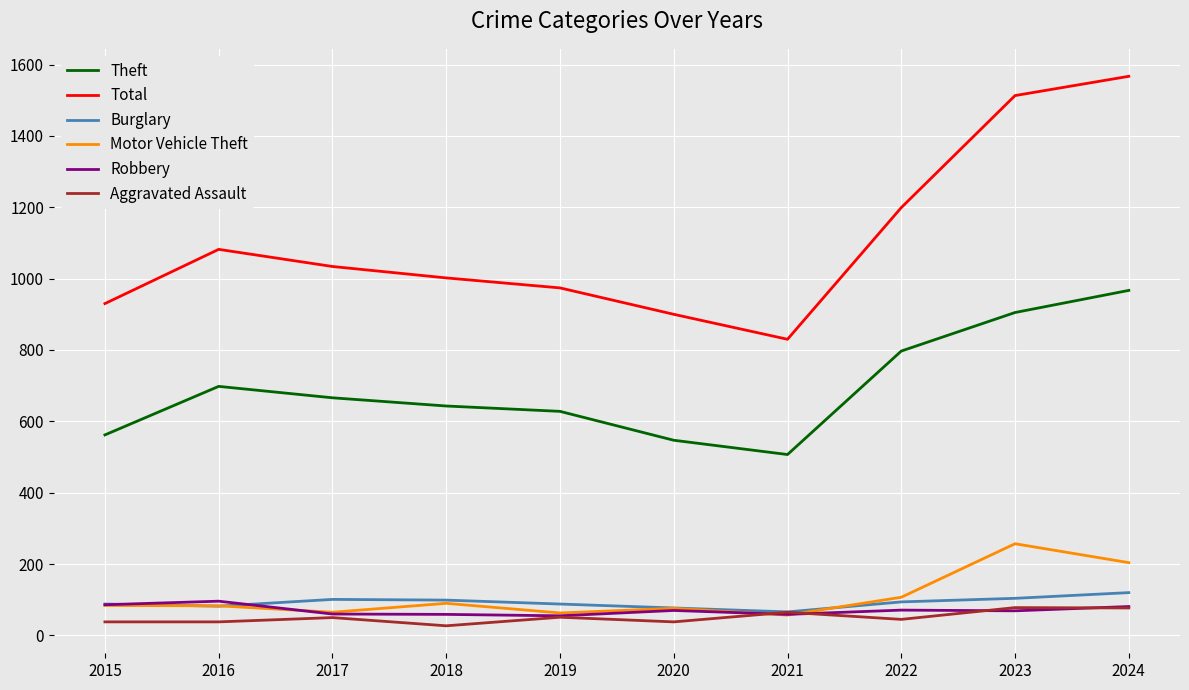

True or false: Total and Motor Vehicle Theft intersect in this chart.

False